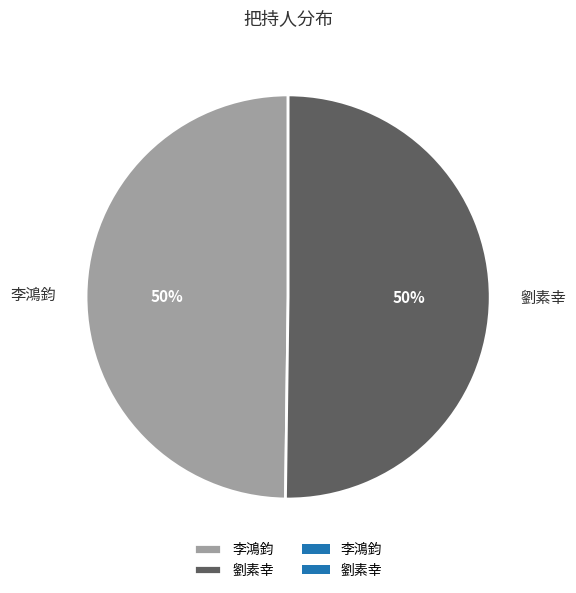

How many segments does this pie chart have?

2